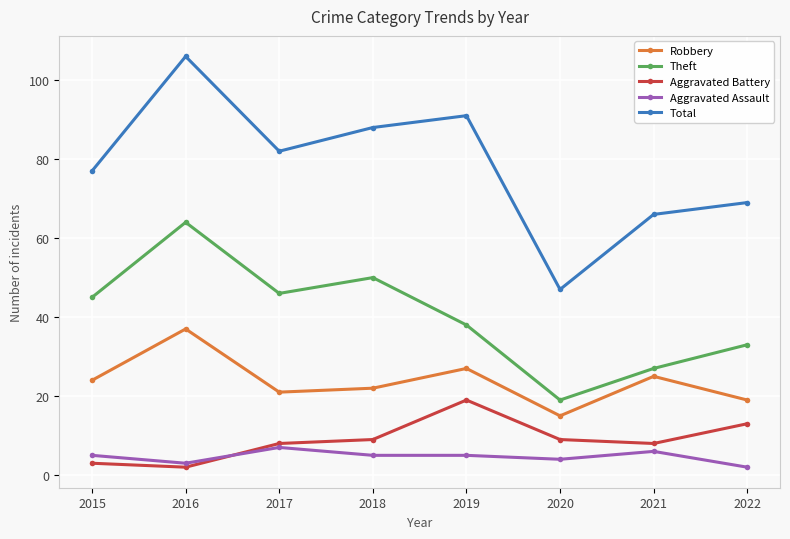

What is the highest value of the Aggravated Assault series?

7